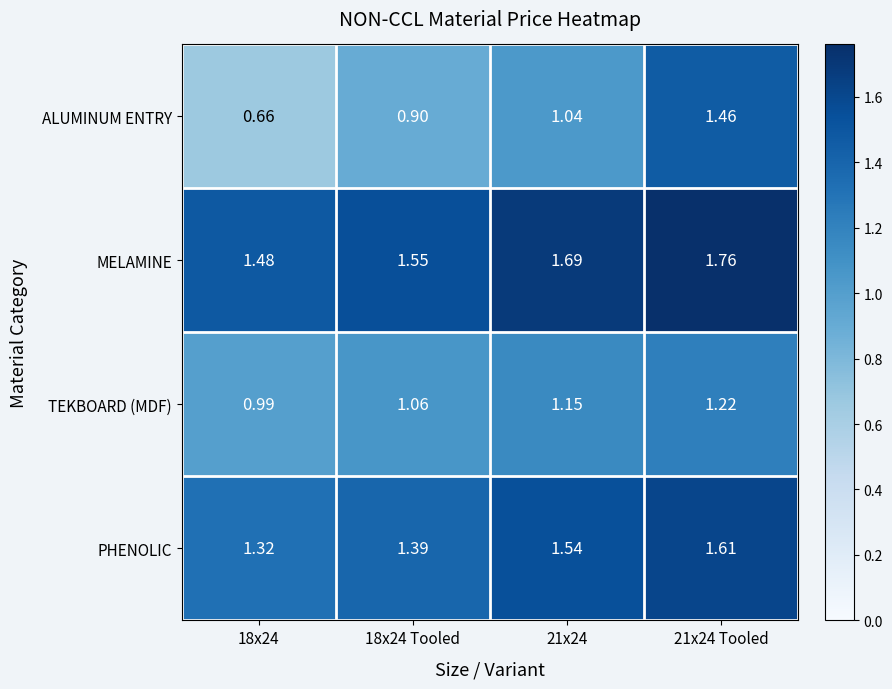

At 21x24, list the series in order from largest to smallest.

MELAMINE, PHENOLIC, TEKBOARD (MDF), ALUMINUM ENTRY